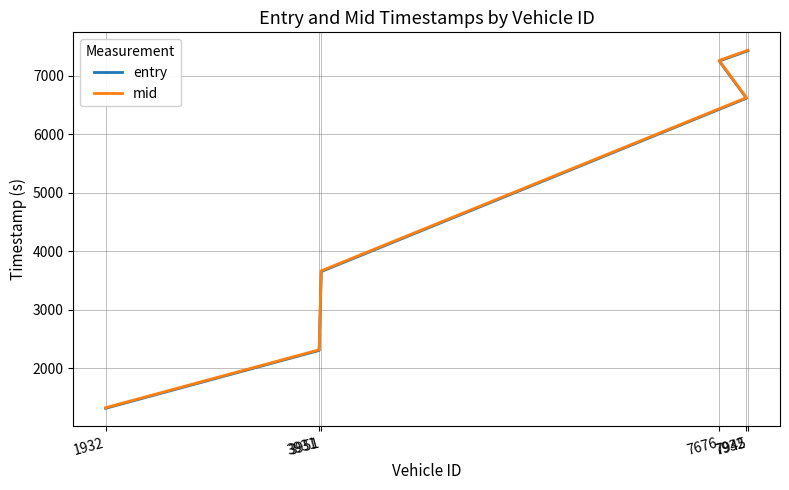

List the series in order of their peak value, highest first.

mid, entry